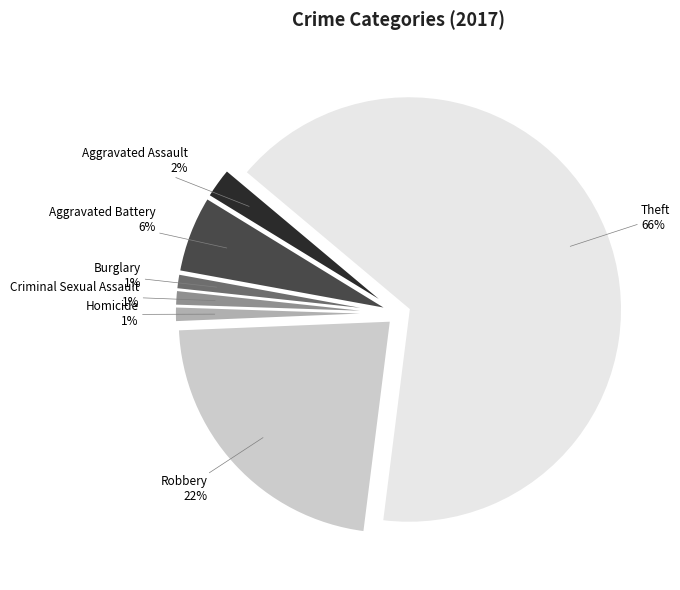

To the nearest percent, what is the combined percentage of Robbery and Aggravated Battery?

28%